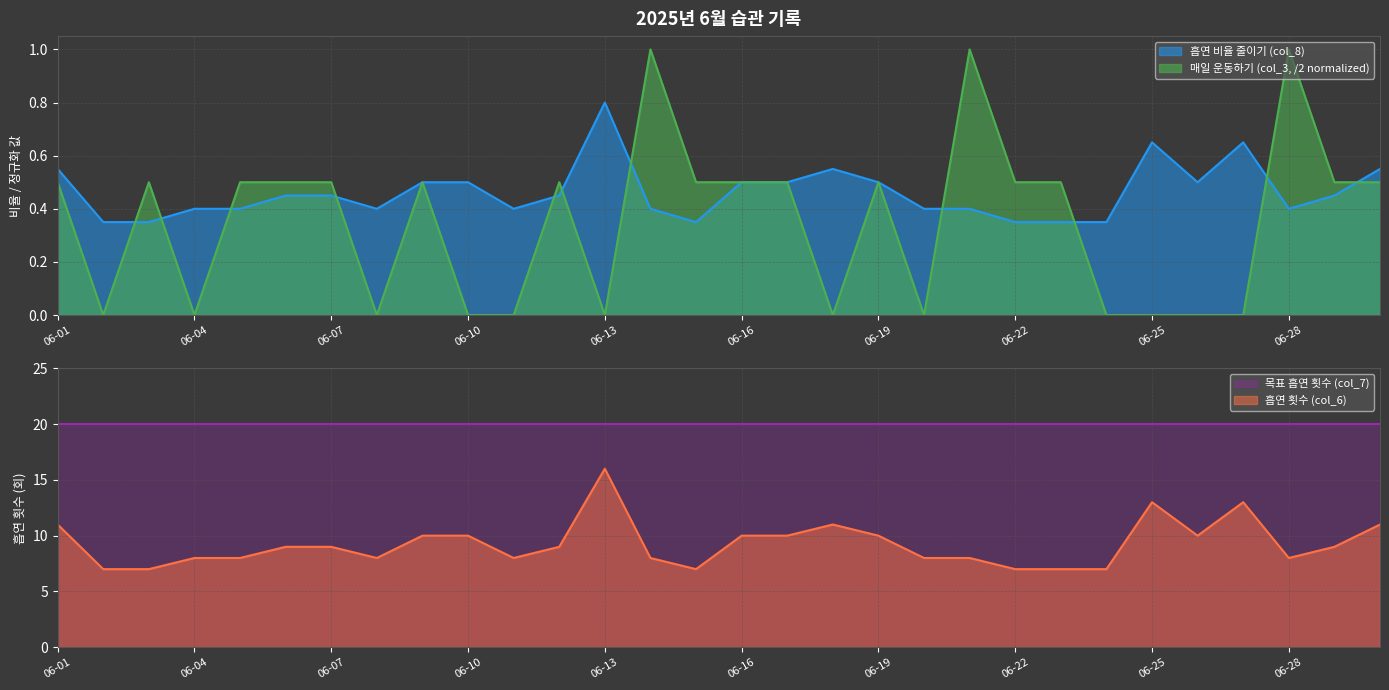

The 흡연 비율 줄이기 (col_8) series shows 0.8 at 06-01. True or false?

False